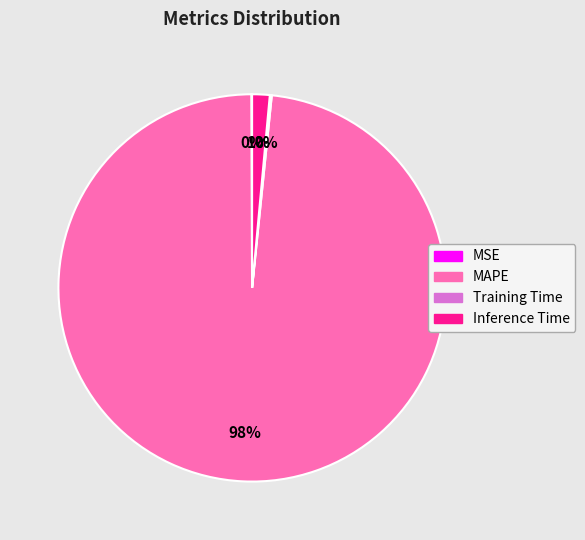

To the nearest percent, what is the average slice percentage?

25%